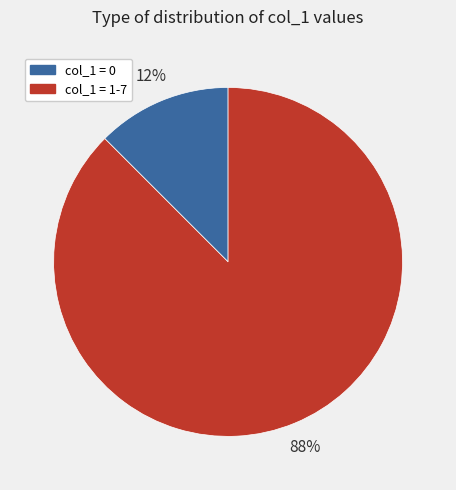

Is it true that col_1 = 0 is 12% of the pie?

True